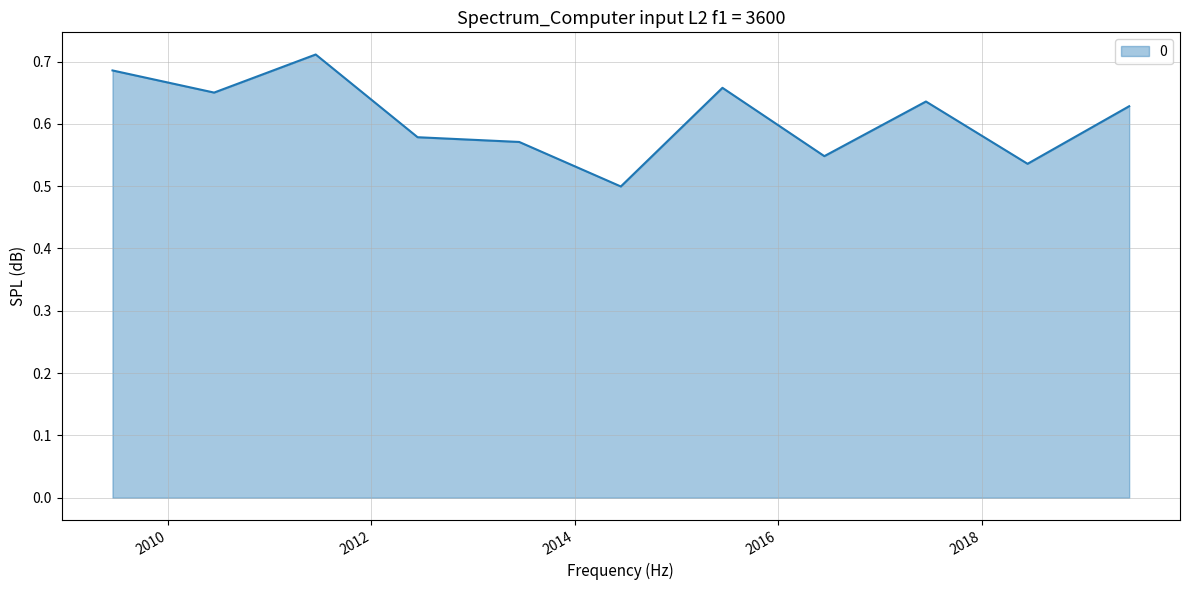

What is the value of the 5th point from the left?

0.6